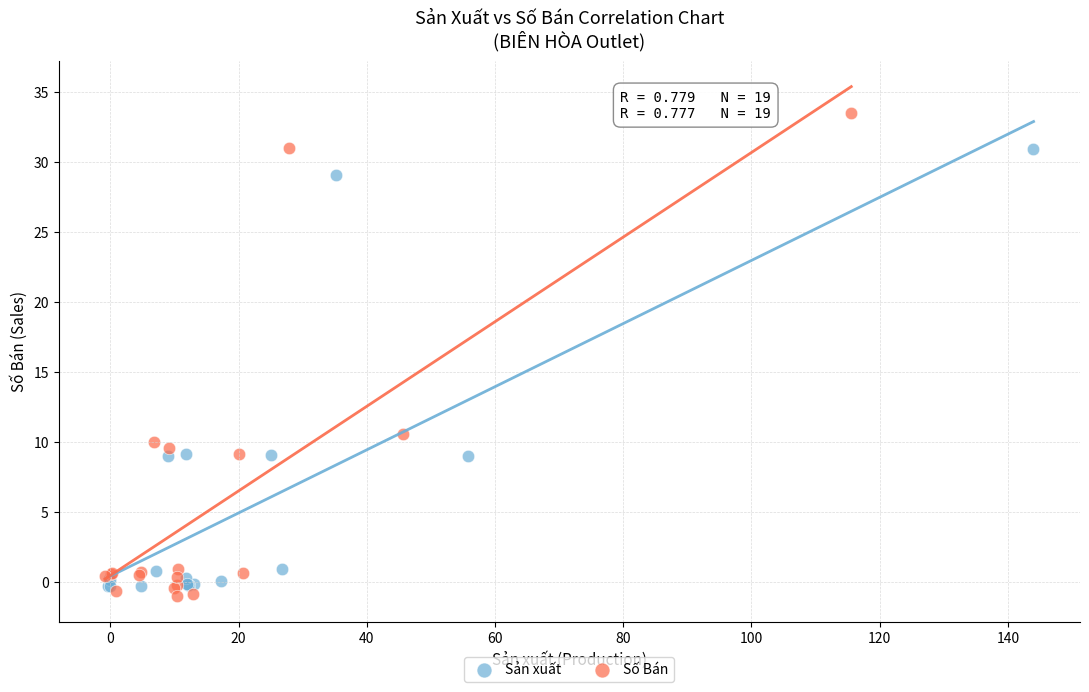

Which series contains the highest Y value?

Số Bán